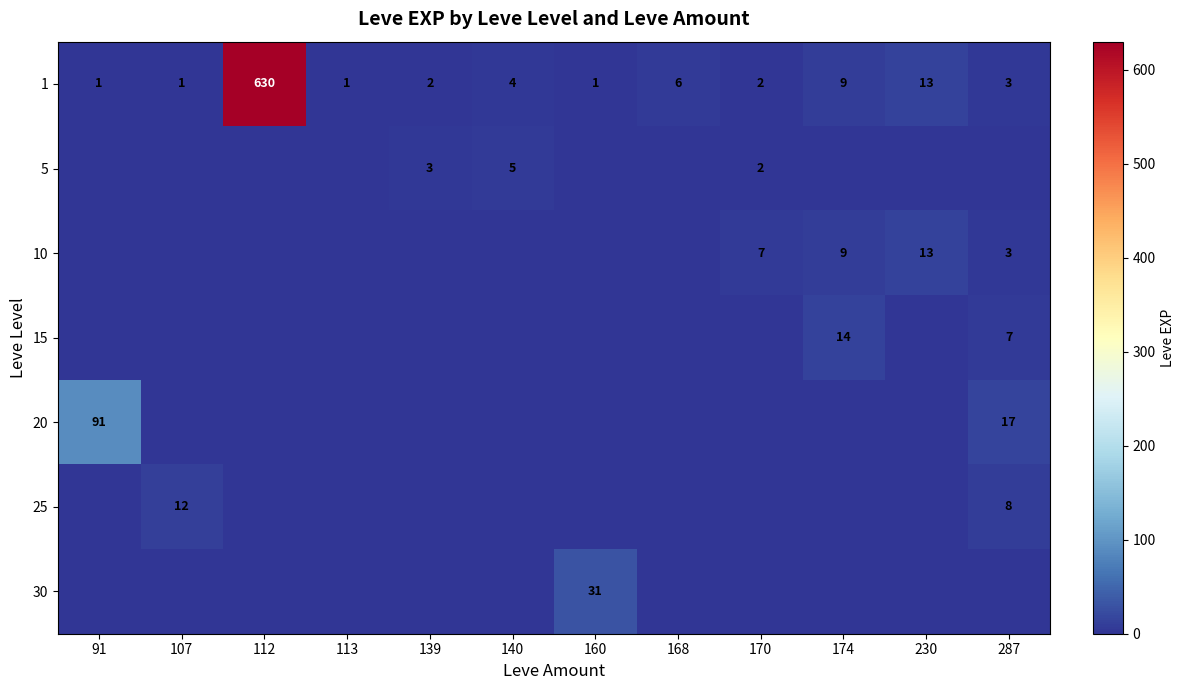

True or false: 1 has a value of 2 at 170.

True